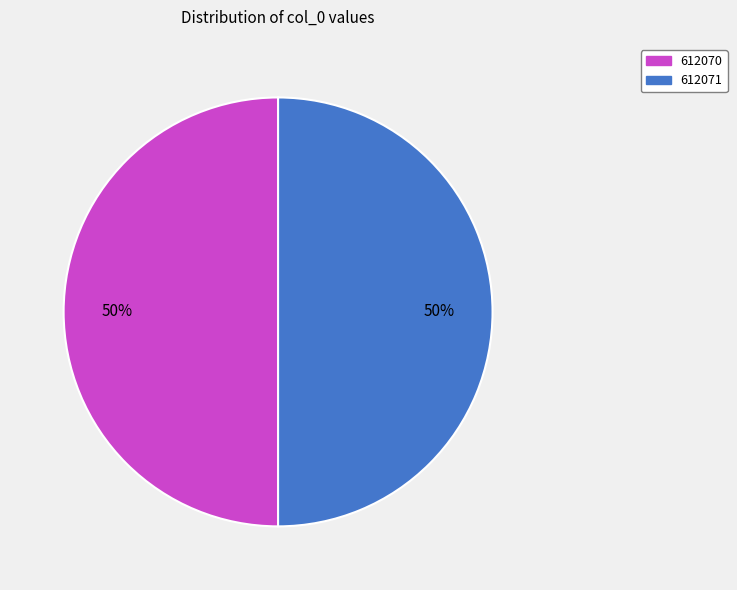

Approximately how many times larger is the value at 612070 compared to 612071?

1.0